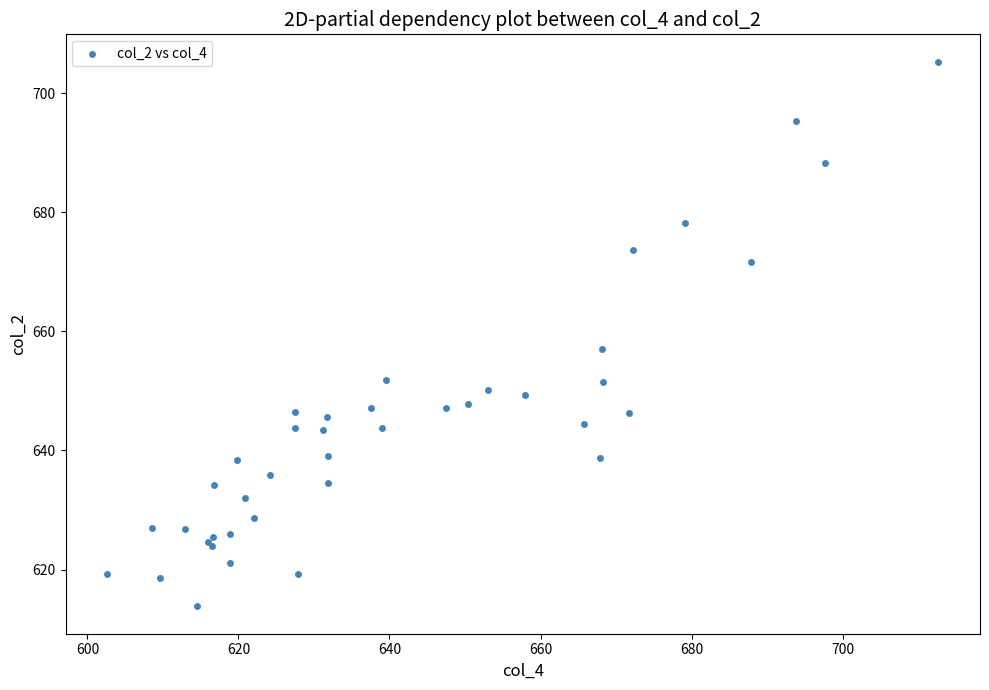

What Y value in the scatter plot is closest to 659?

657.0